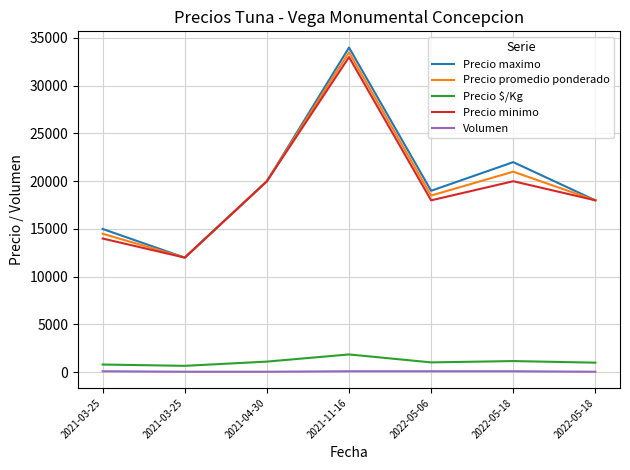

Where does the Precio $/Kg series first go above 1028?

2021-04-30